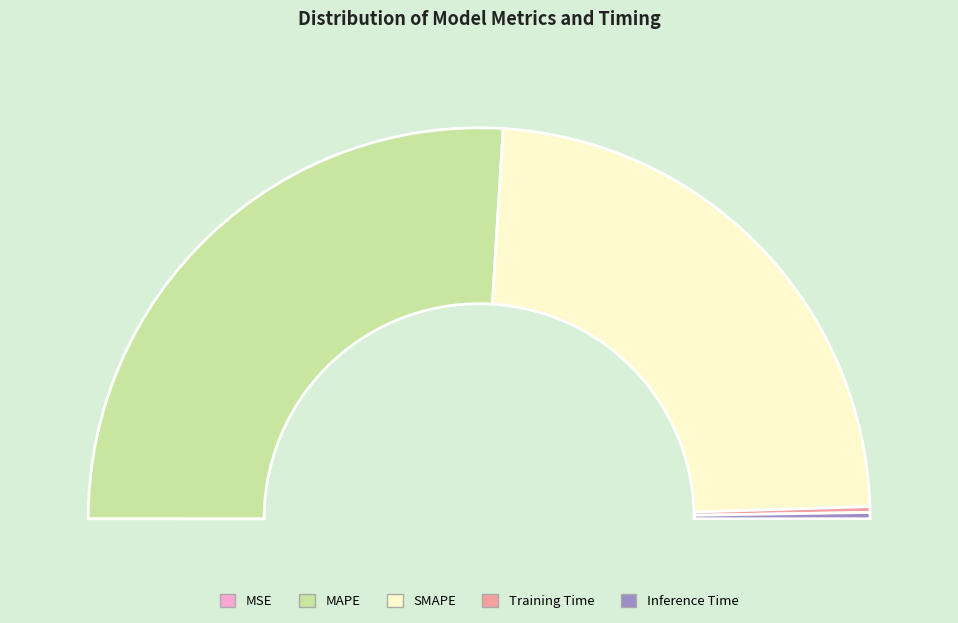

To the nearest percent, what is the difference between the largest and smallest slice percentages?

52%